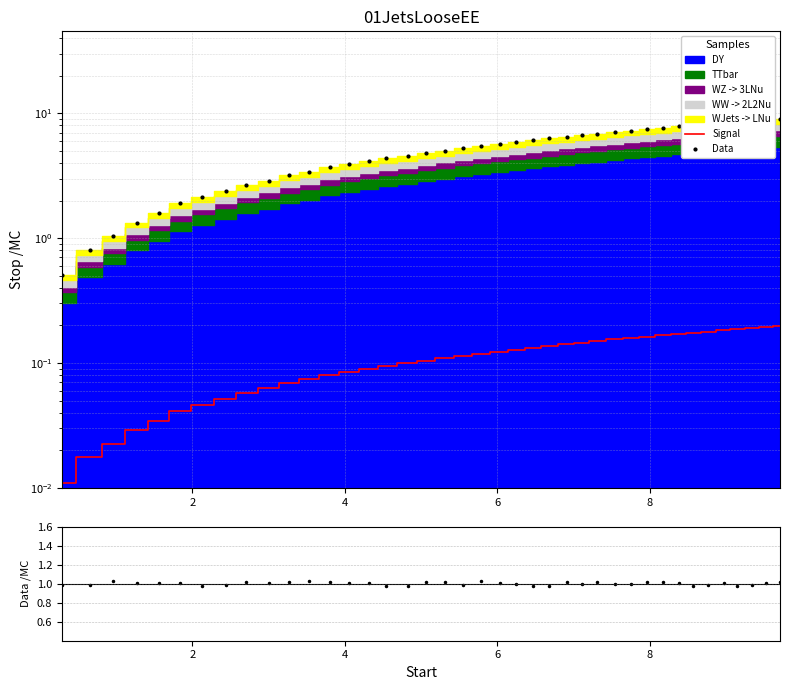

The value of Signal at 18 is 0.1. True or false?

True